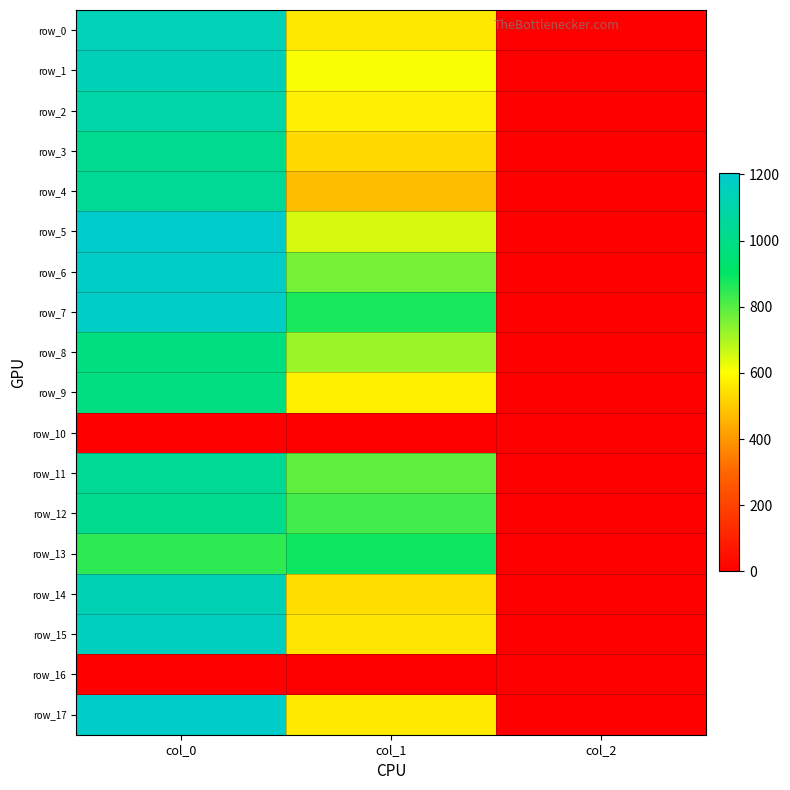

Is the value of row_9 at col_1 greater than the value of row_12 at col_1?

No